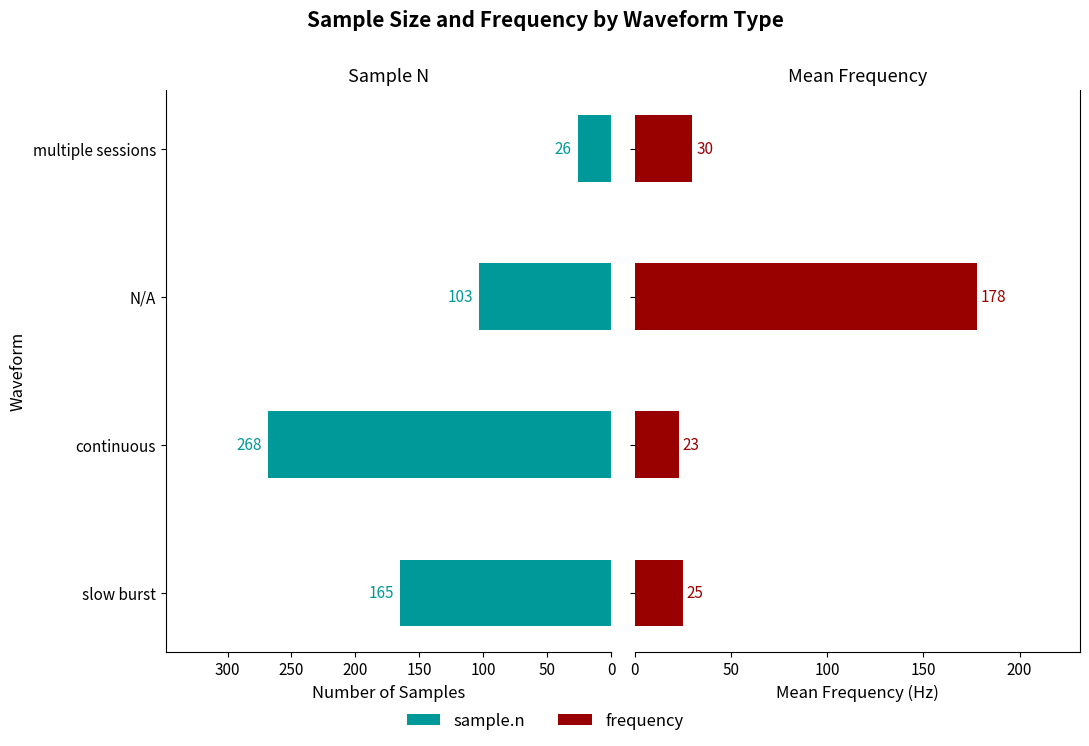

What is the minimum value shown in the chart?

23